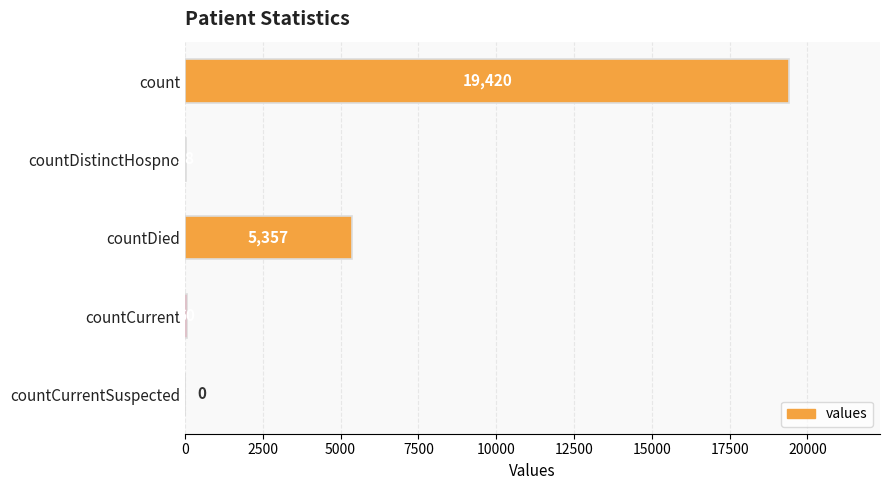

What is the greatest value displayed?

19420